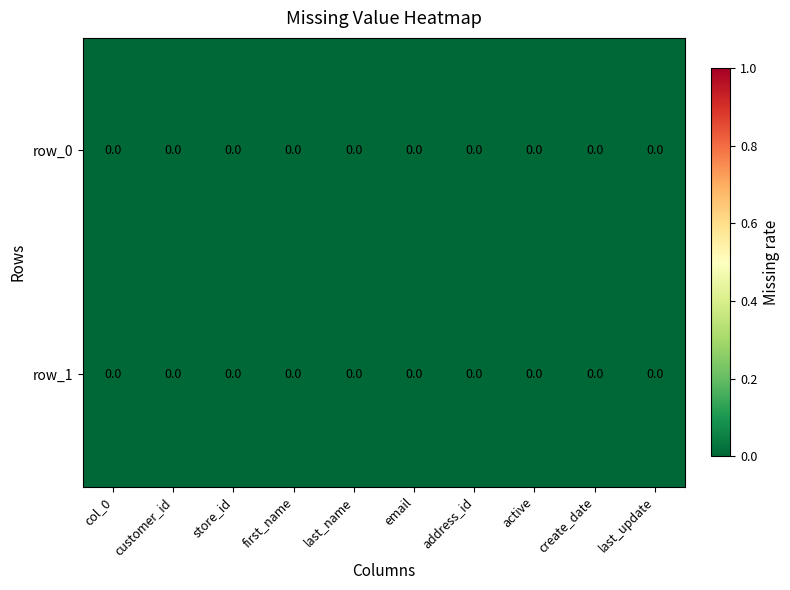

List the series in order of their overall mean, lowest first.

row_1, row_0